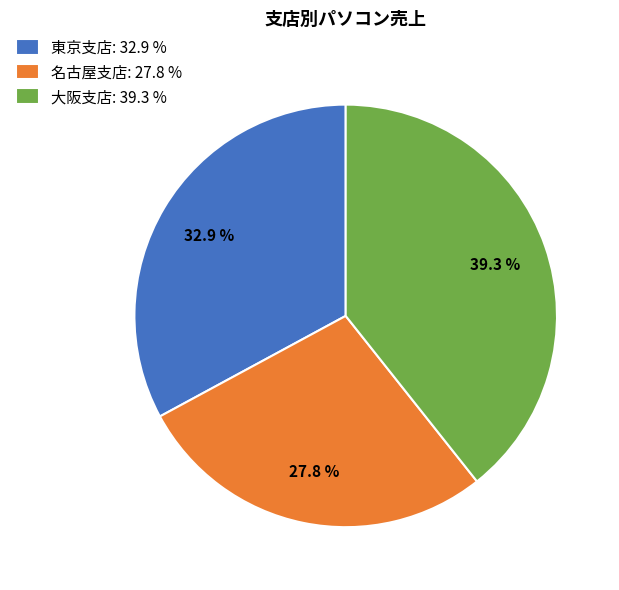

Combined, do 東京支店 and 名古屋支店 account for over 50%?

Yes